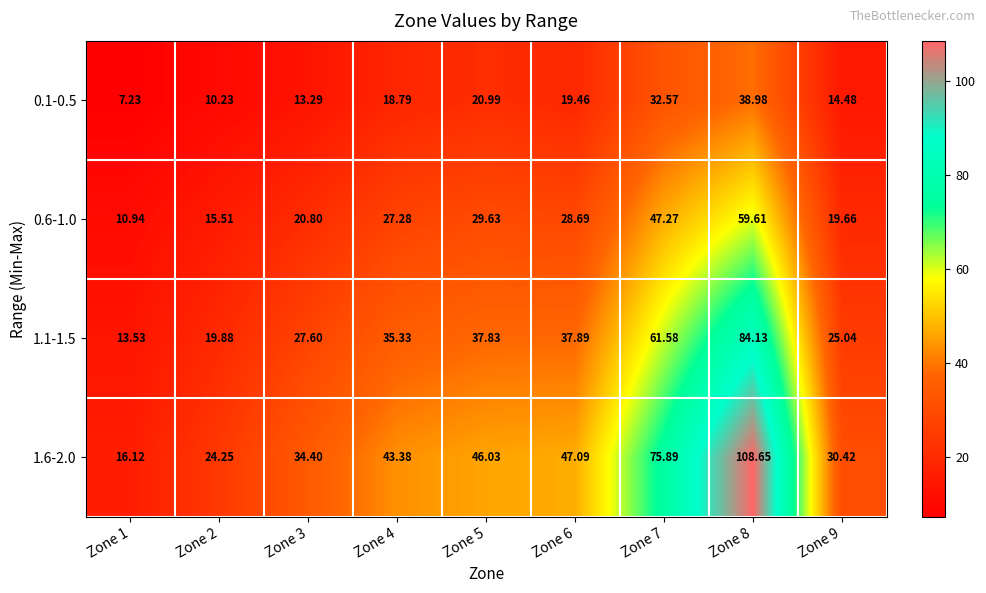

How many data points in 1.1-1.5 are less than 35?

4